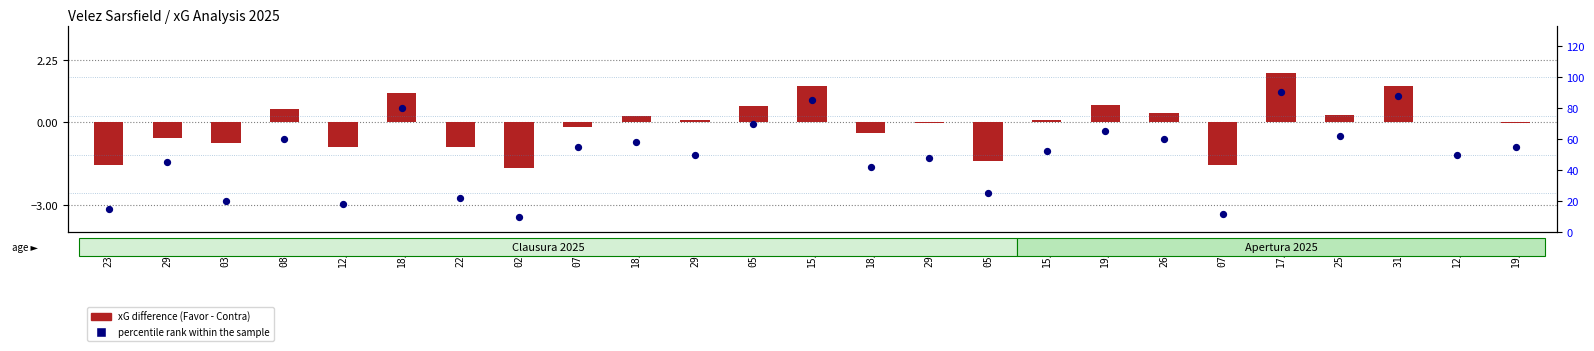

Which series contains the lowest Y value?

xG Difference (Favor - Contra)